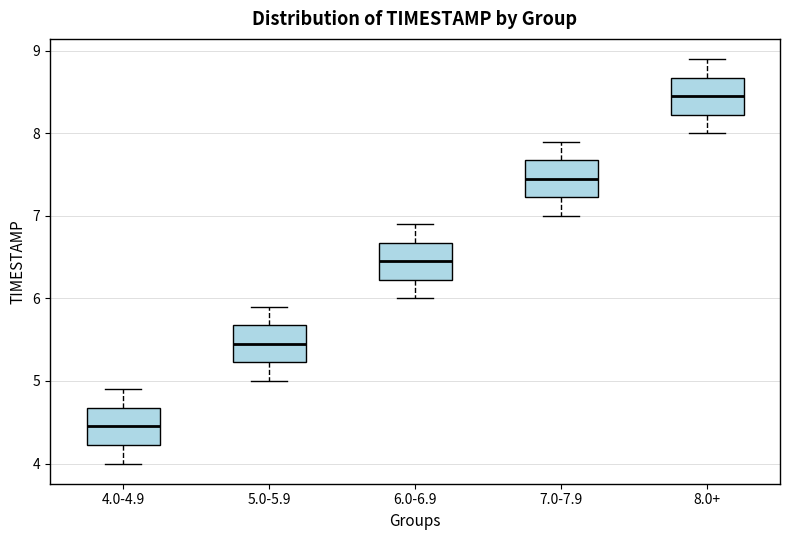

Which box's median line is the highest?

8.0+